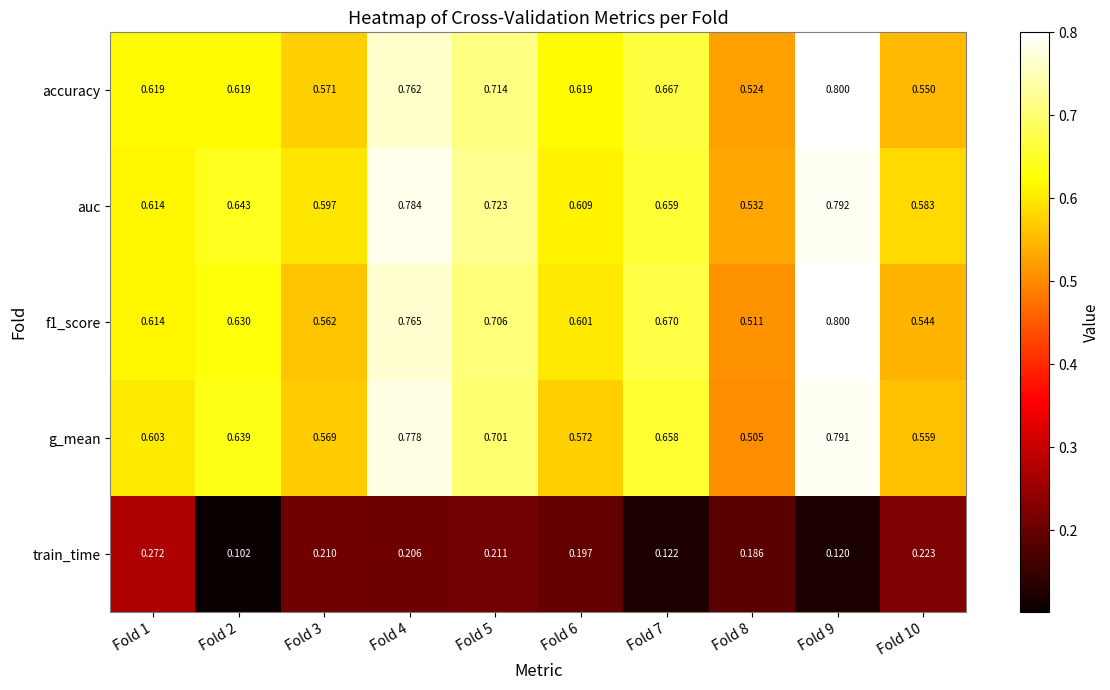

Which series has the largest total across all categories?

auc